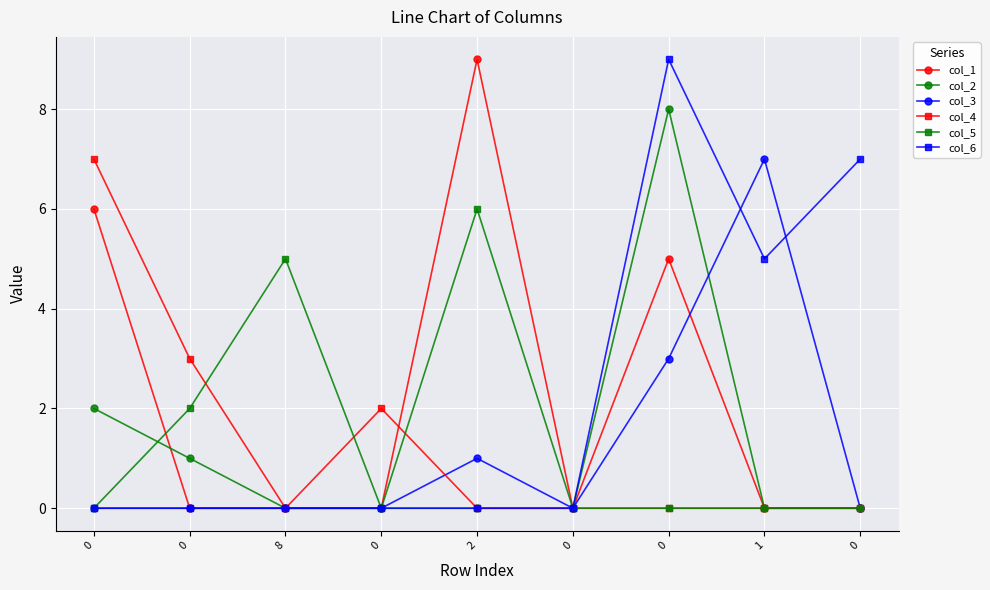

Which series has the largest range (max minus min)?

col_1